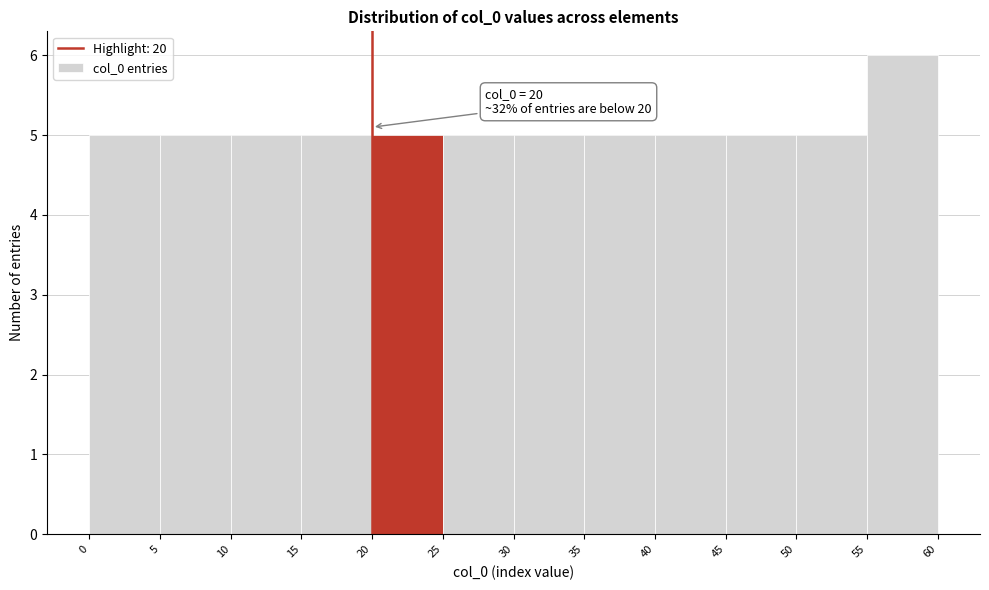

Over which range of the x-axis is the bar tallest?

55 to 60